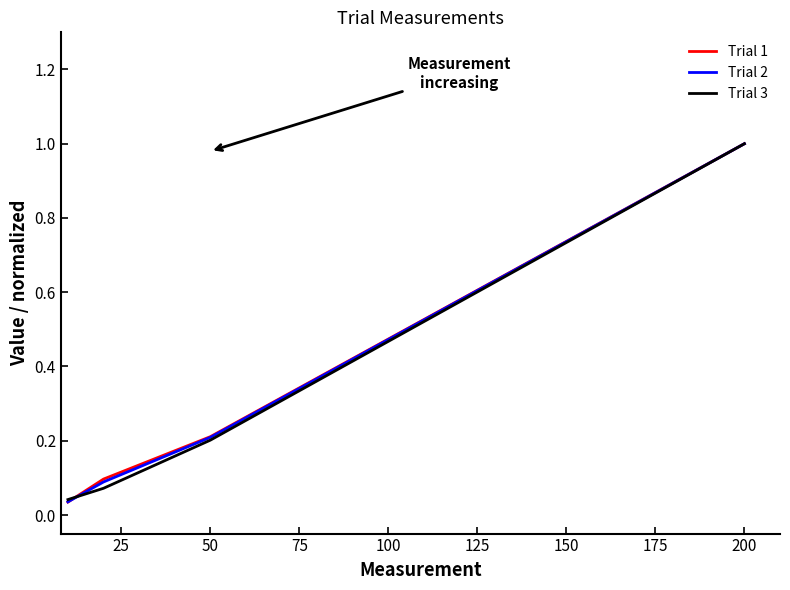

What is the highest value of the Trial 1 series?

1.0